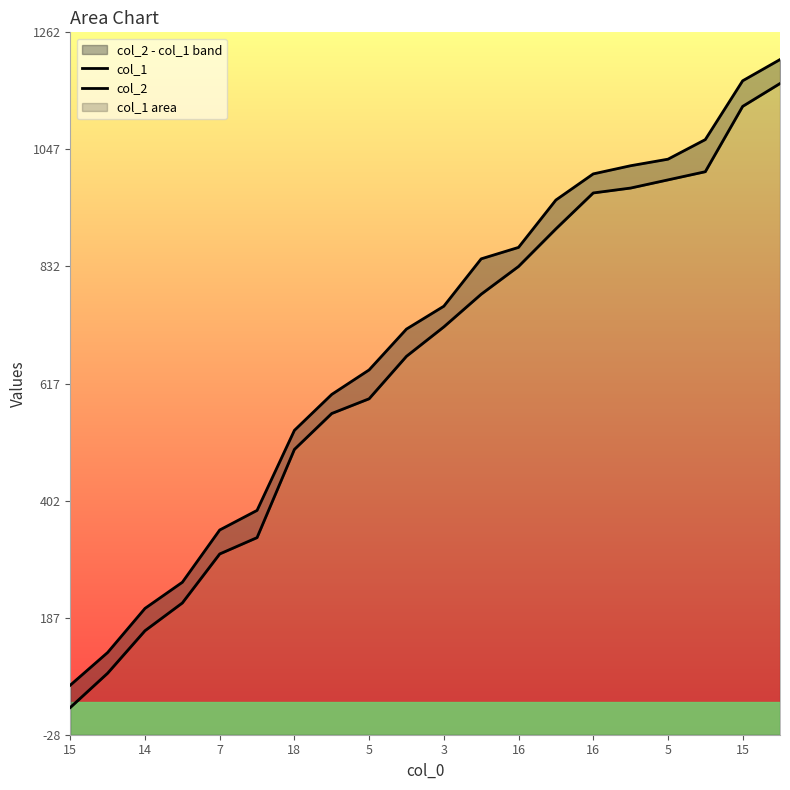

What is the value of the col_2 point at the 4th from the left?

252